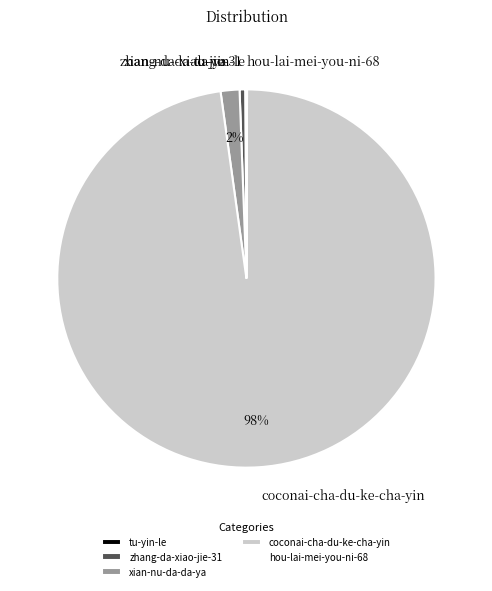

What percentage is the xian-nu-da-da-ya slice, to the nearest percent?

2%